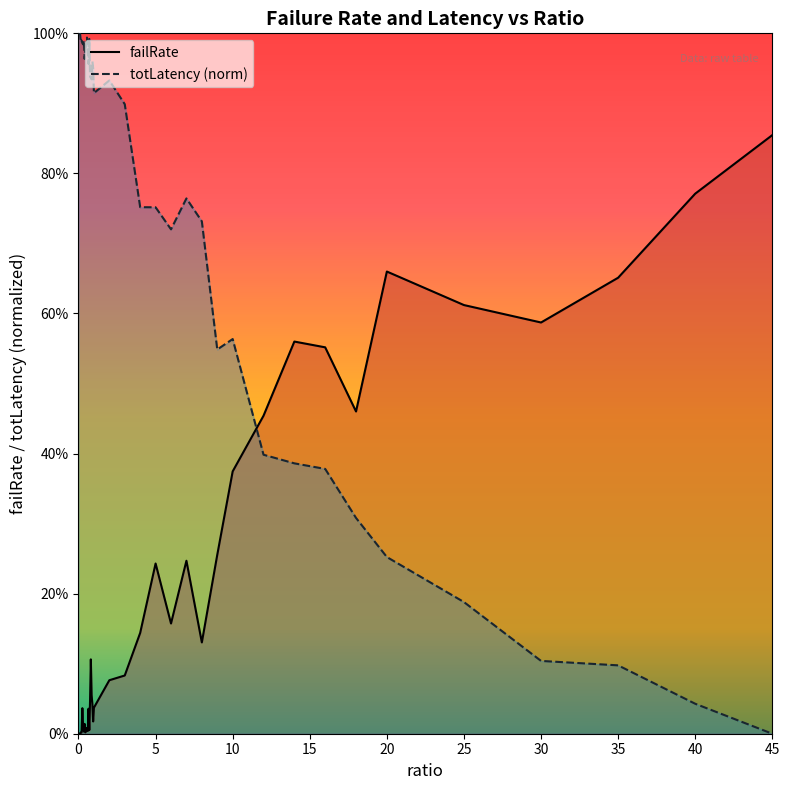

How many data points in failRate_line are above 0?

38